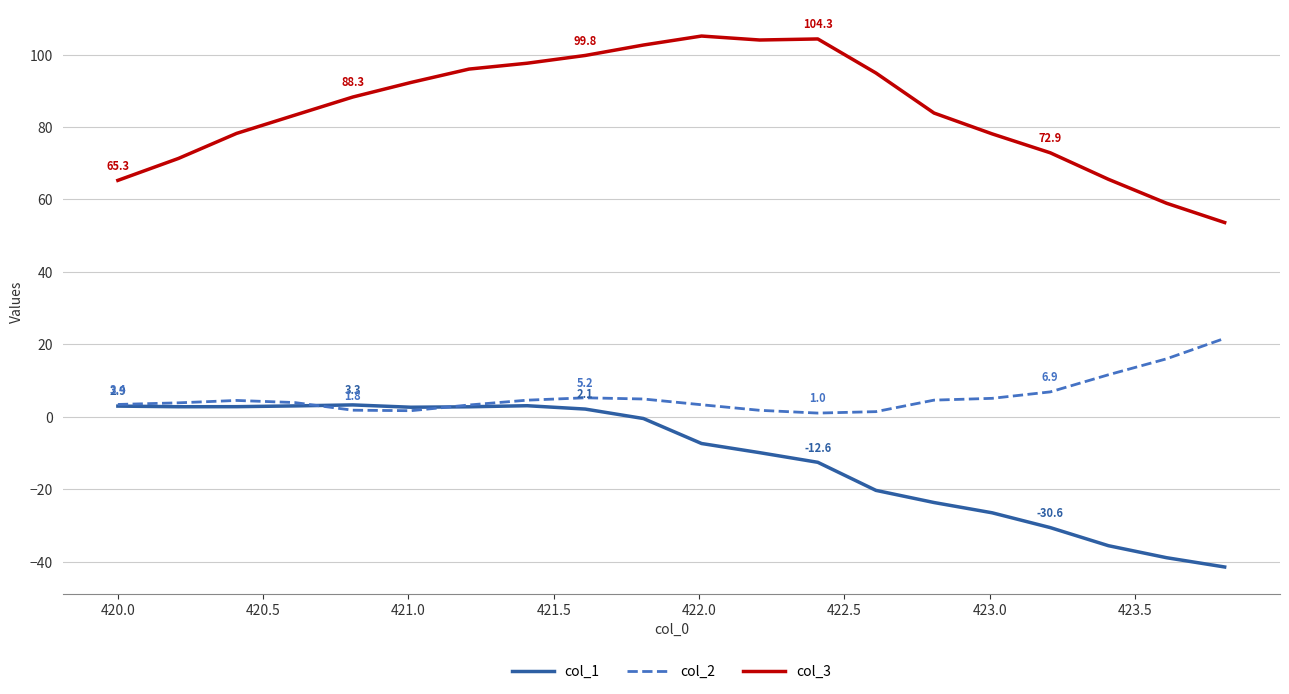

What is the minimum value for col_1?

-41.5